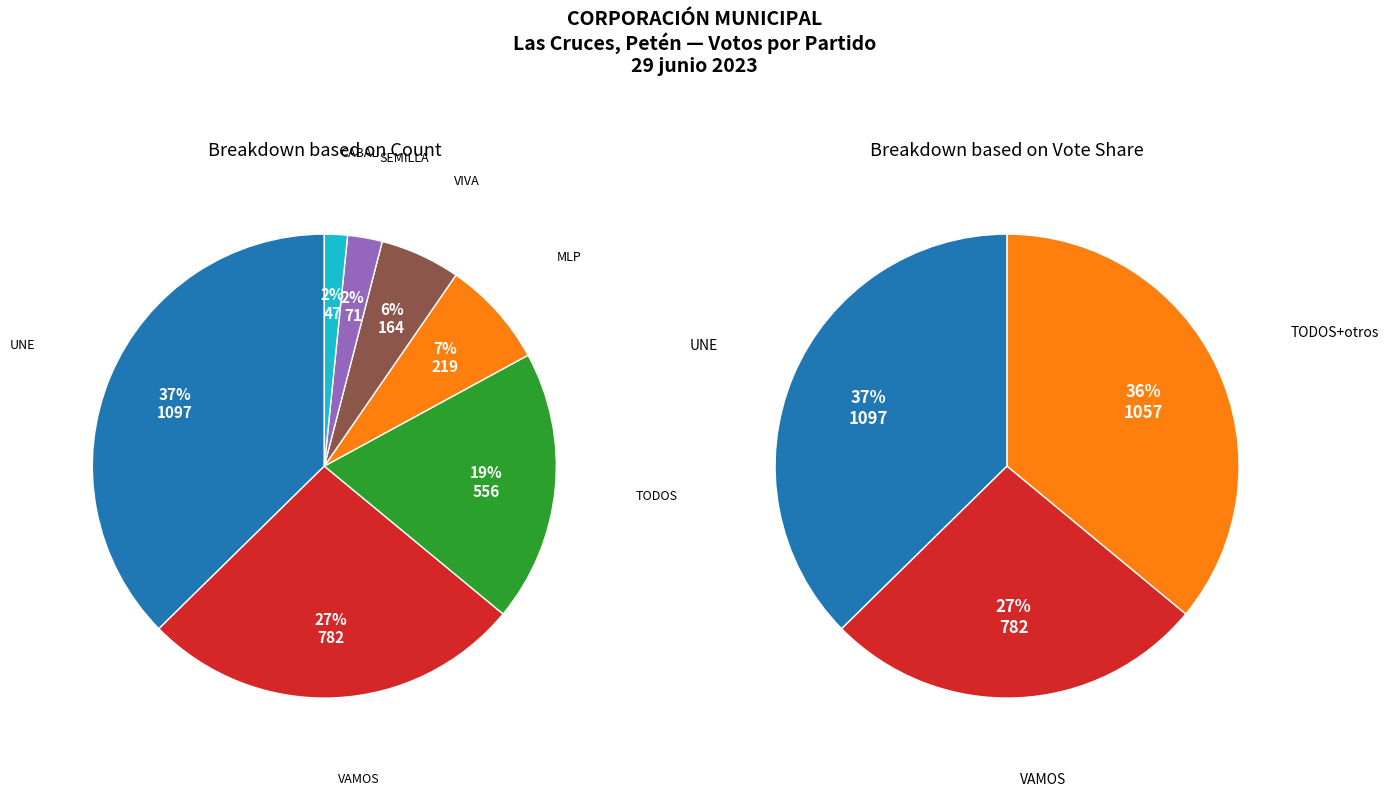

What is the smallest slice in the pie chart?

CABAL